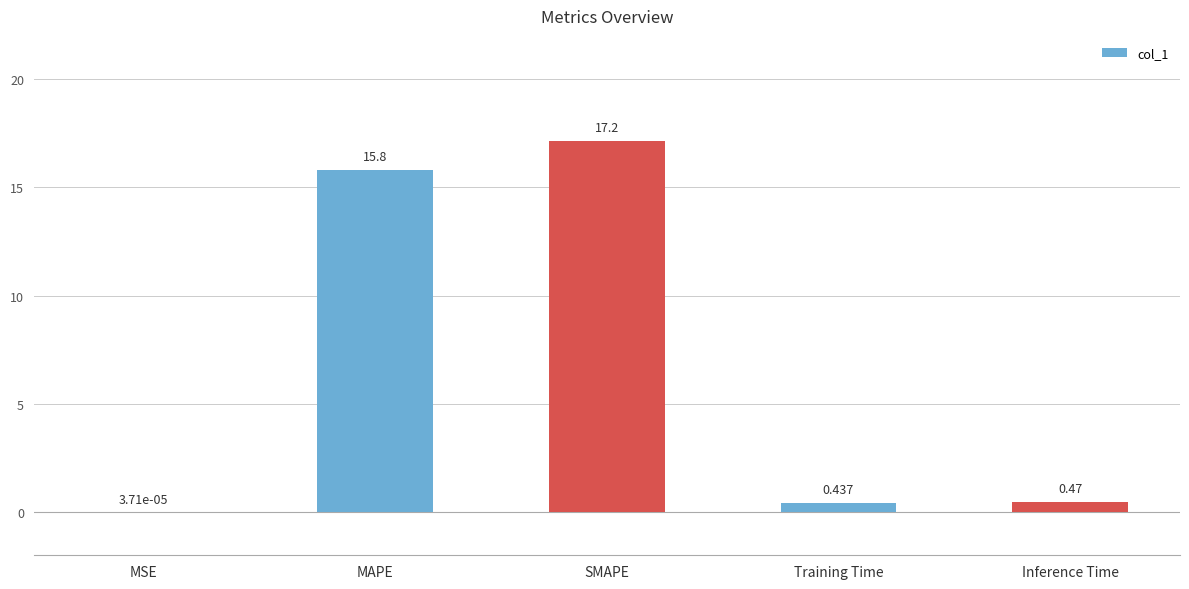

Where is the data nearest to the value 8?

Inference Time